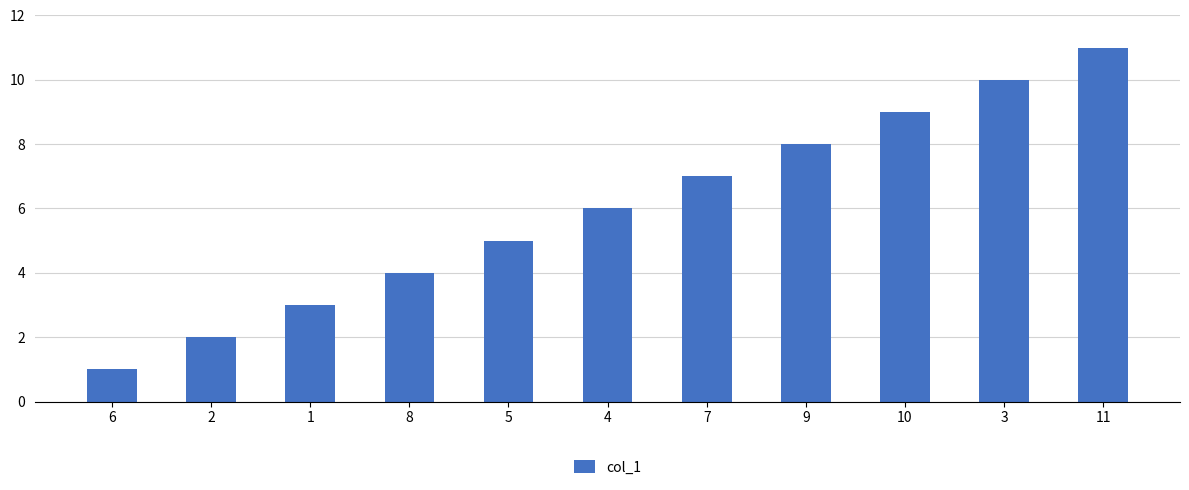

How many bars are there in total?

11